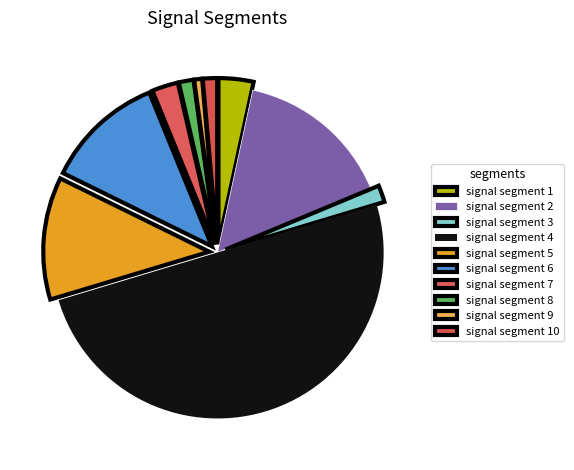

Combined, do signal segment 2 and signal segment 3 account for over 50%?

No